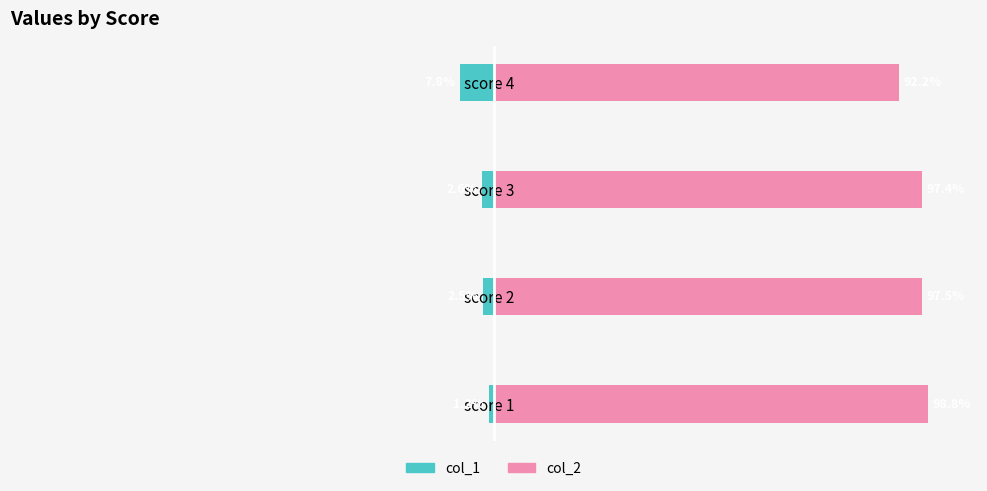

Reading left to right, extract all data points from this chart.

col_1: -1.2	-2.5	-2.6	-7.8
col_2: 98.8	97.5	97.4	92.2